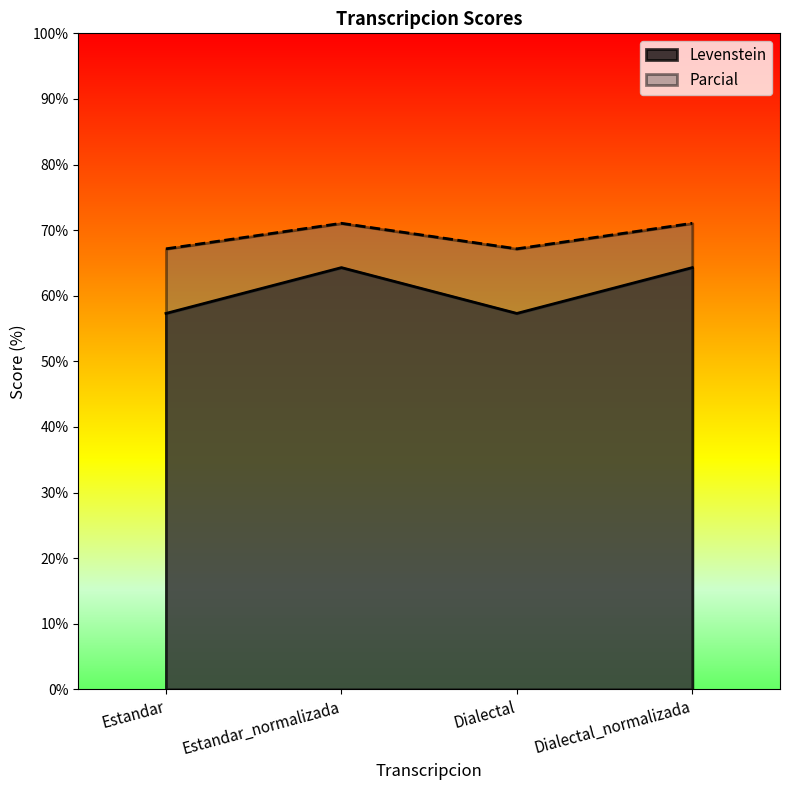

What is the total value across all series at Estandar_normalizada?

135.3